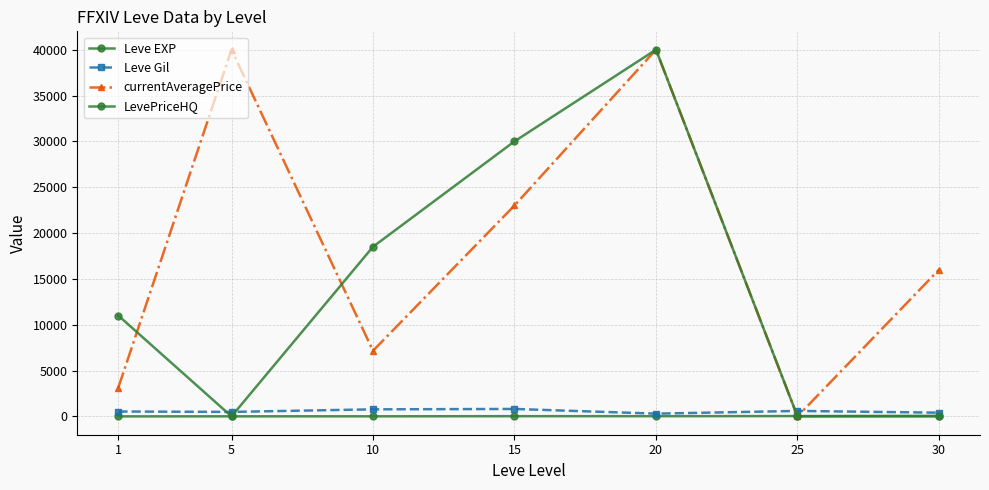

What is the sum of all LevePriceHQ values?

99502.0